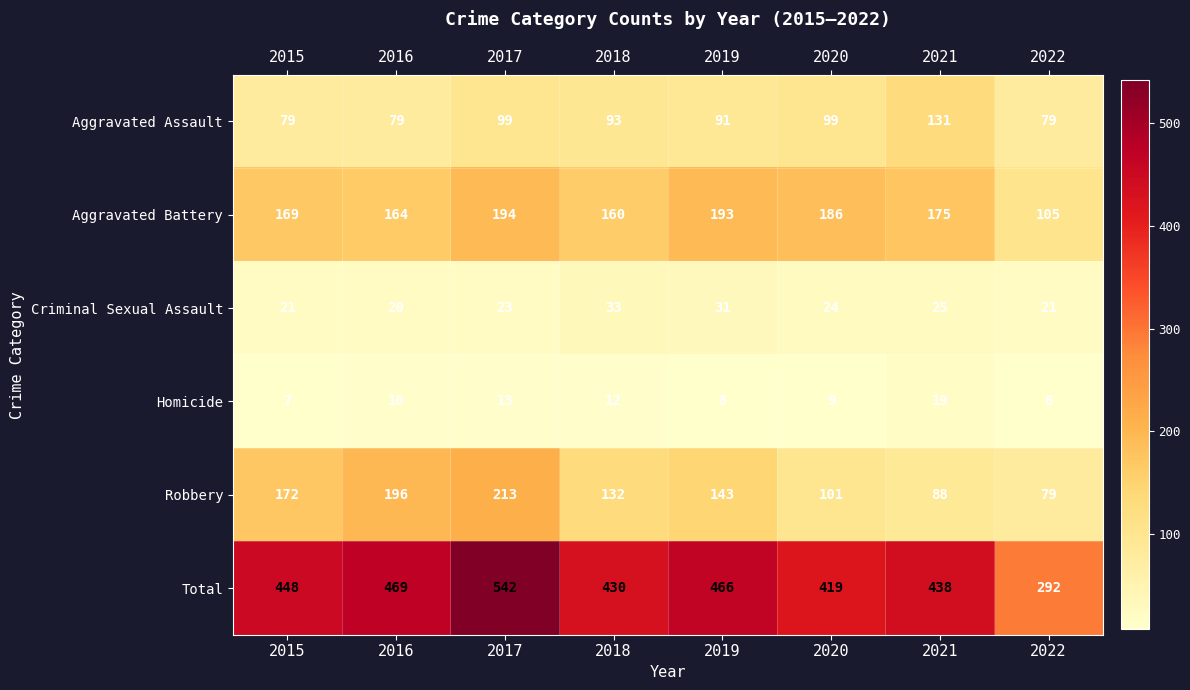

What is the sum of the Homicide values at 2018 and 2021?

31